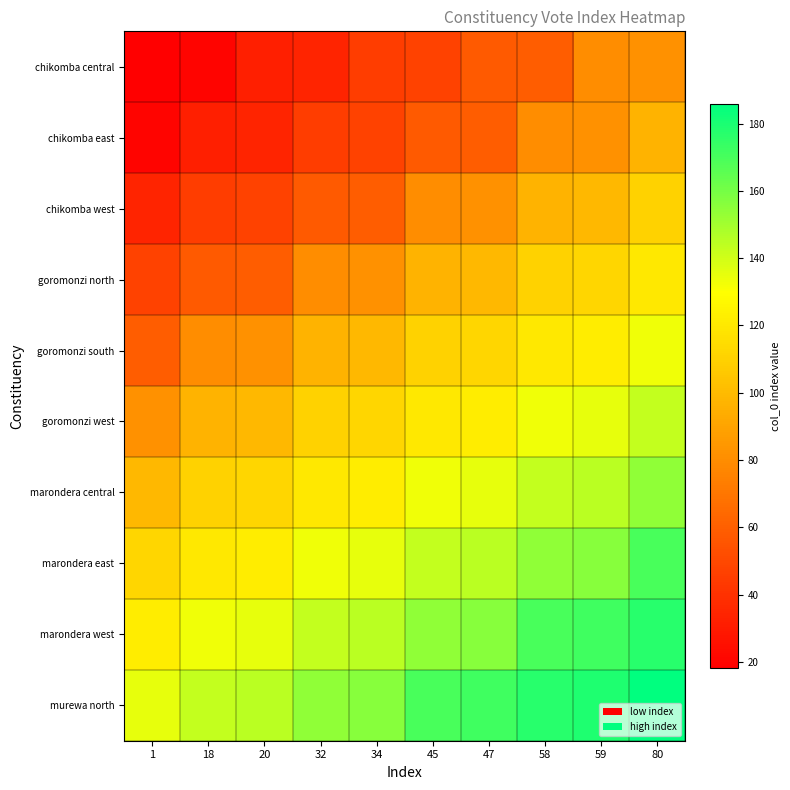

Count the number of categories in the chart.

10